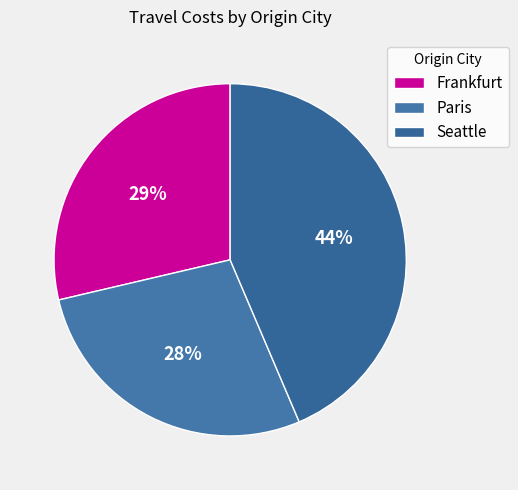

Combined, do Seattle and Paris account for over 50%?

Yes